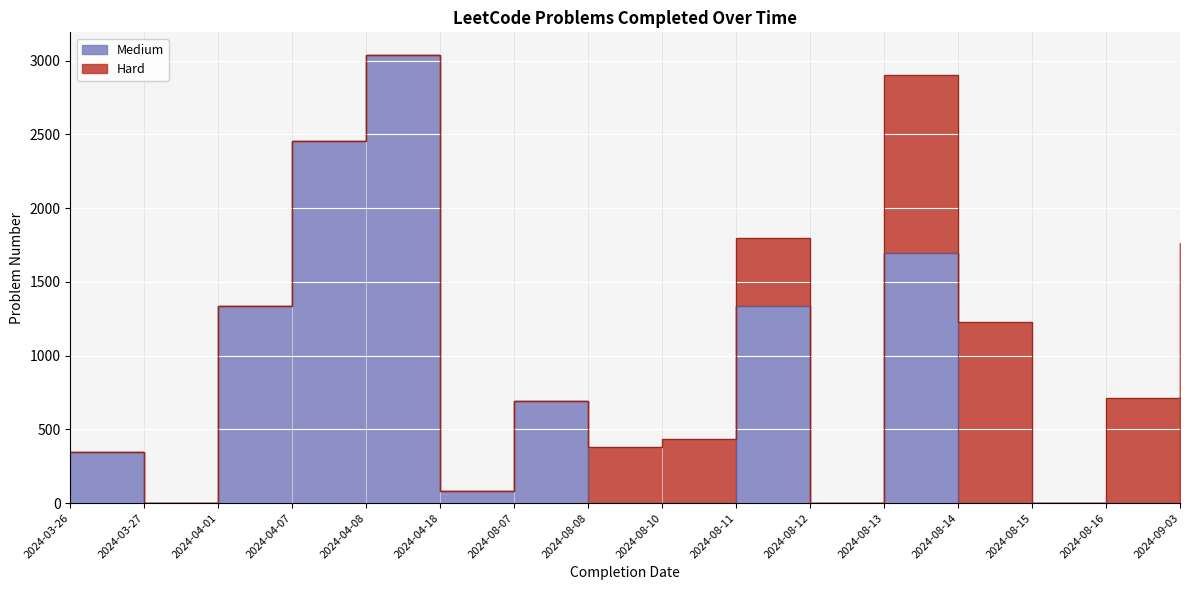

What is the difference between the values at 2024-08-07 and 2024-04-08?

2347